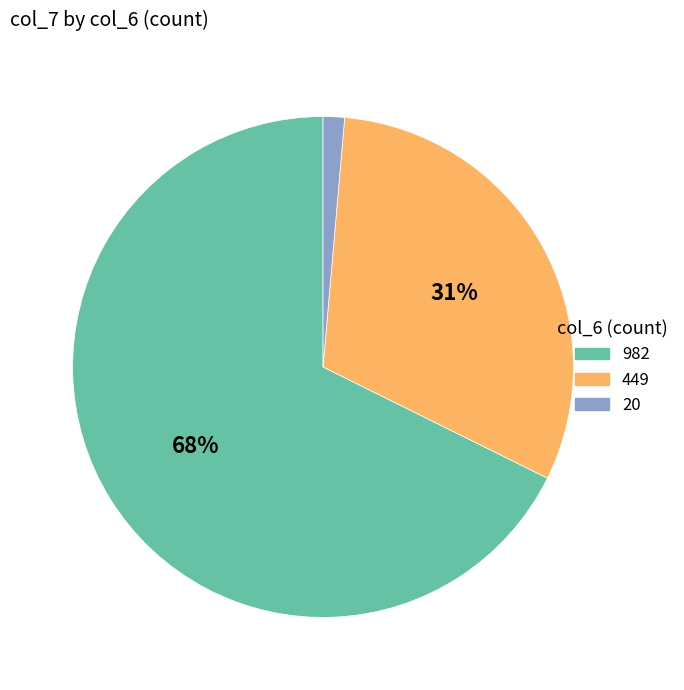

To the nearest percent, what is the average slice percentage?

33%